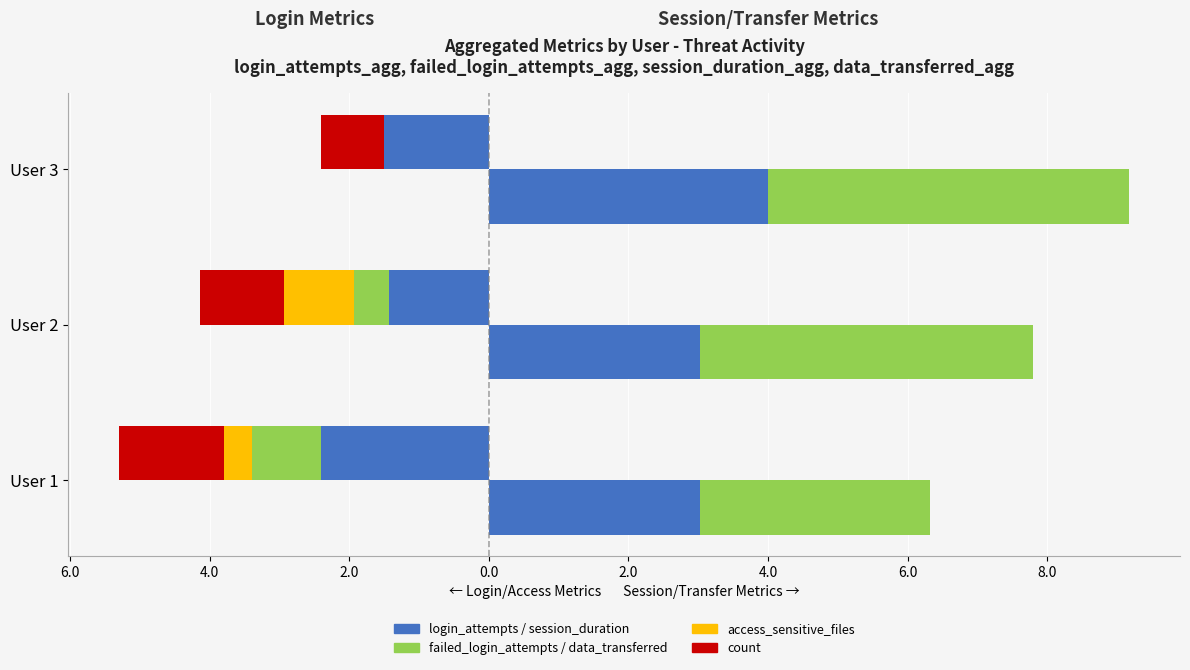

The value of session_duration at User 1 is 5.4. True or false?

False